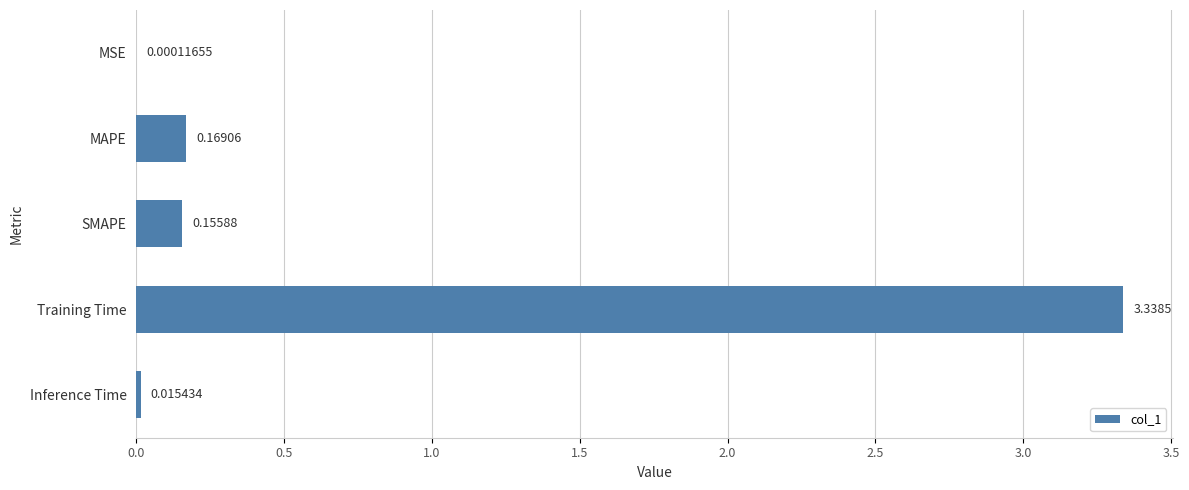

Between Training Time and MAPE, which is larger?

Training Time